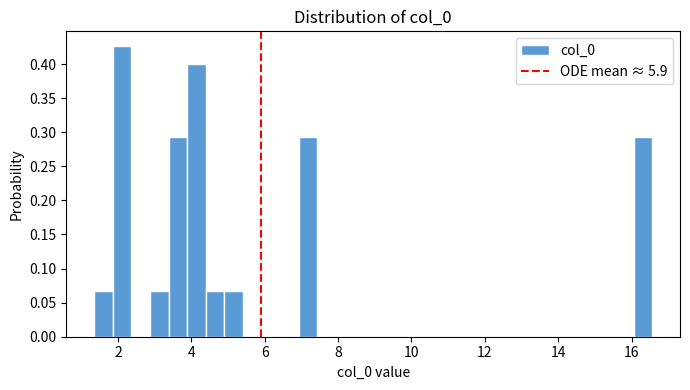

Read against the x-axis, roughly where is the centre of the tallest bar?

2.2